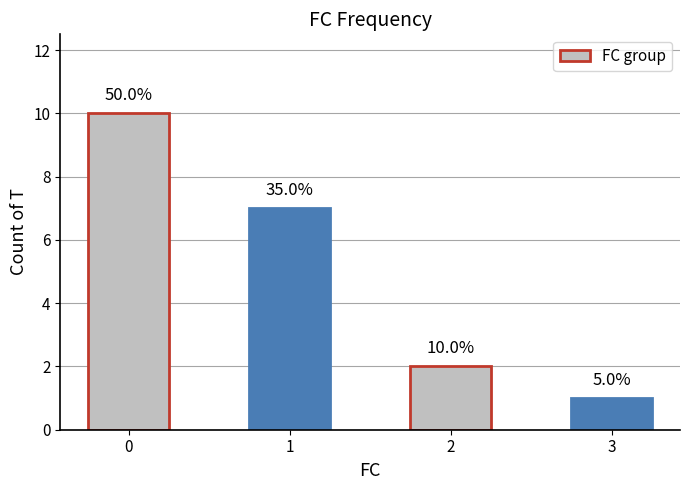

What is the sum of all values?

20